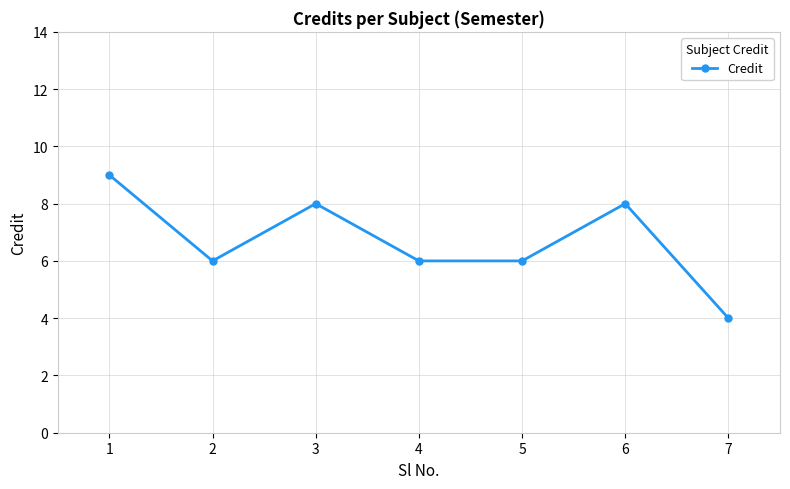

Is it true that the value at 4 is 4?

False